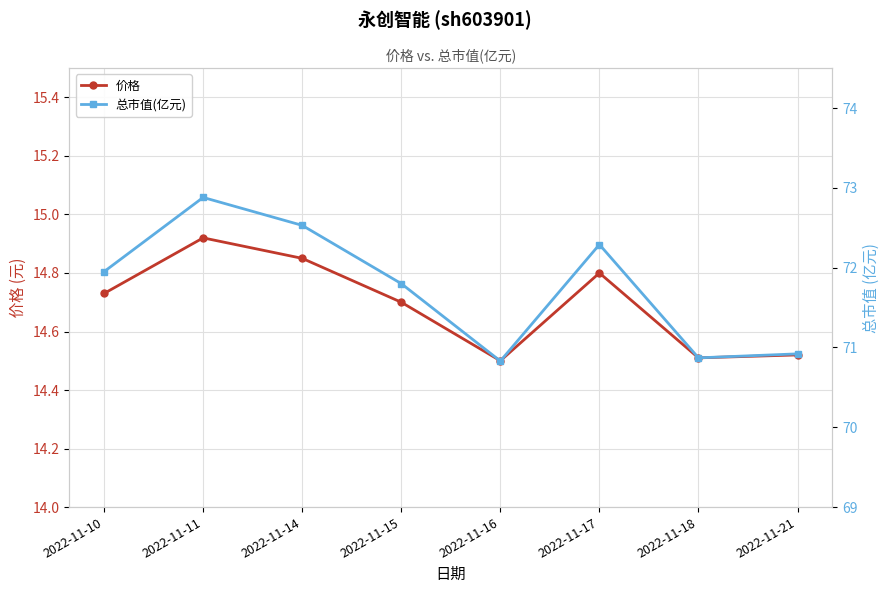

Which has a higher value, 2022-11-10 or 2022-11-14?

2022-11-14